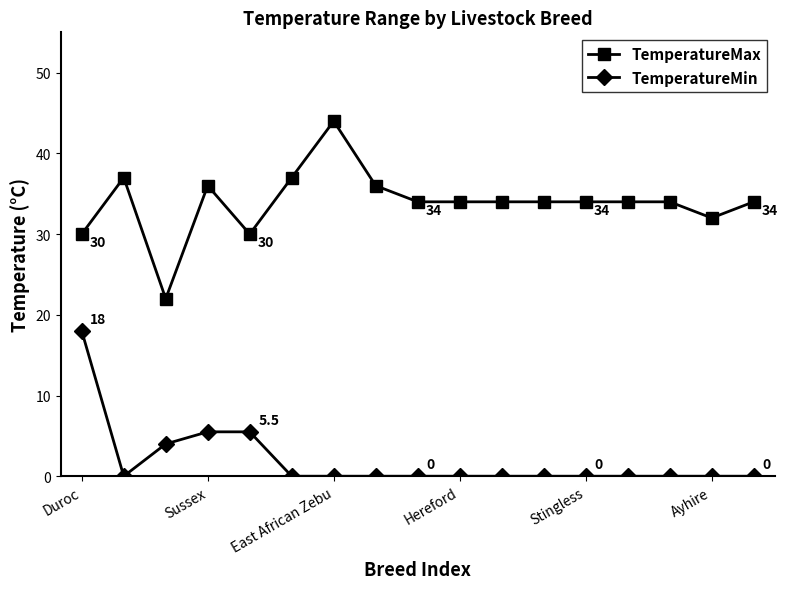

What is the lowest value of the TemperatureMax series?

22.0